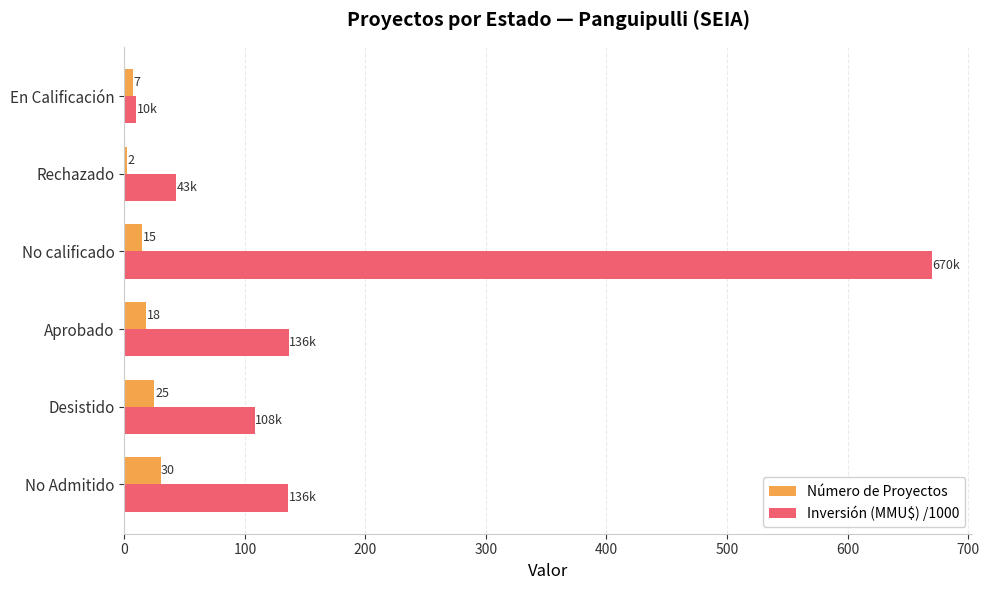

Which series has the widest spread of values?

Inversión (MMU$) /1000